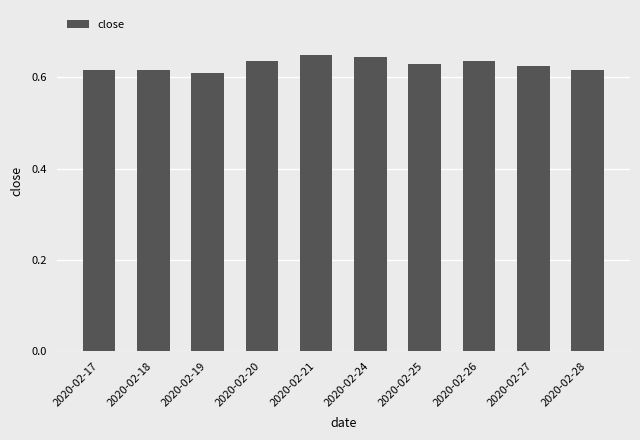

Count the number of data series in this chart.

1